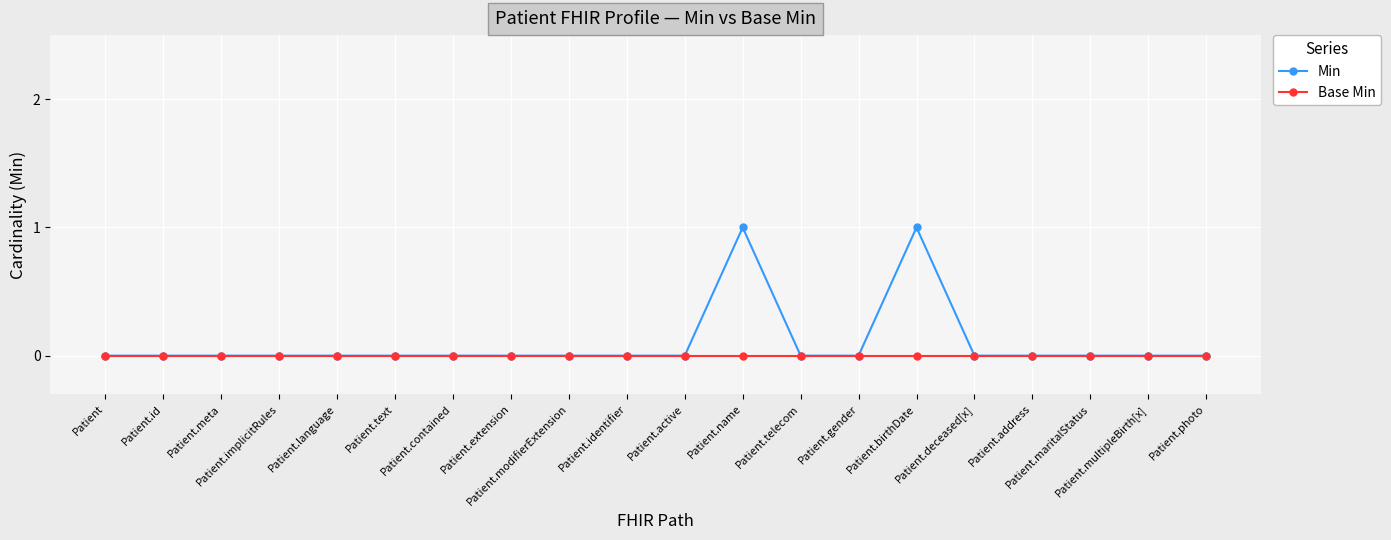

List the series in order of their peak value, highest first.

Min, Base Min